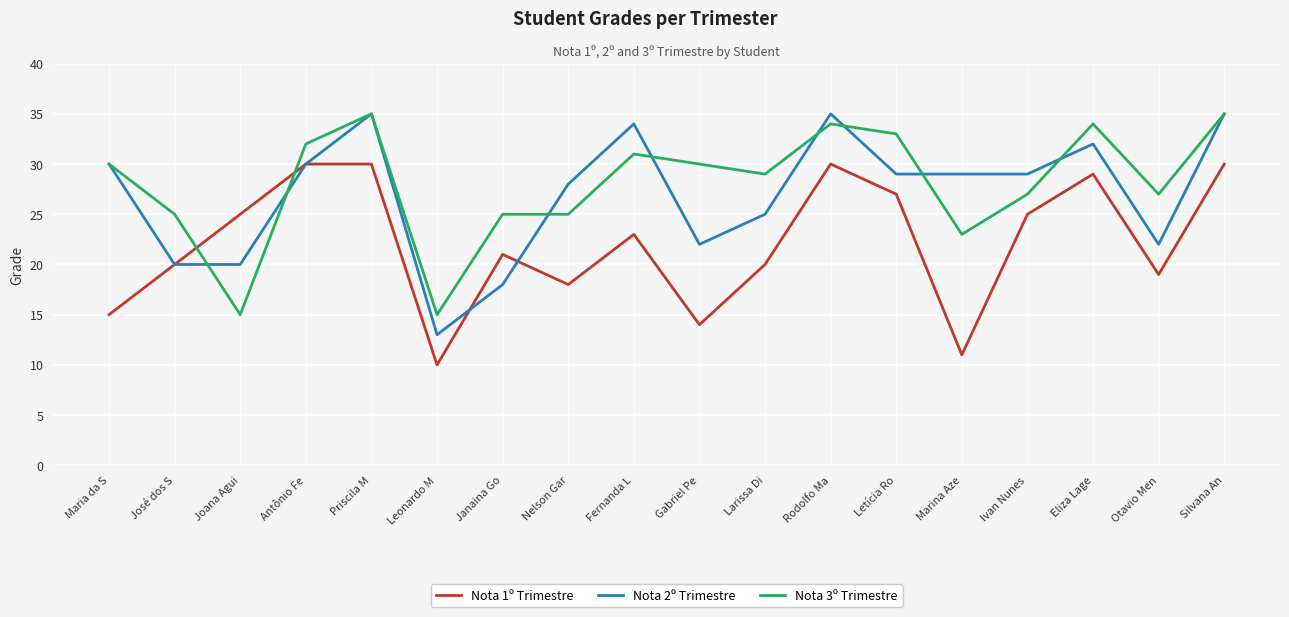

Reading left to right, extract all data points from this chart.

Nota 1º Trimestre: 15	20	25	30	30	10	21	18	23	14	20	30	27	11	25	29	19	30
Nota 2º Trimestre: 30	20	20	30	35	13	18	28	34	22	25	35	29	29	29	32	22	35
Nota 3º Trimestre: 30	25	15	32	35	15	25	25	31	30	29	34	33	23	27	34	27	35